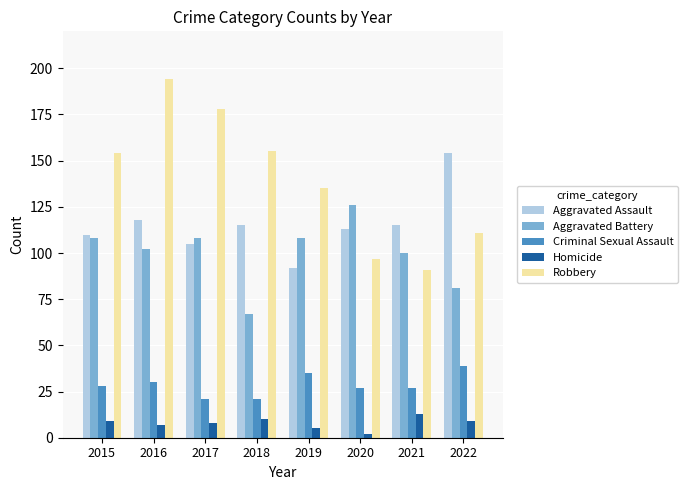

What are all the series names shown in the legend?

Aggravated Assault, Aggravated Battery, Criminal Sexual Assault, Homicide, Robbery